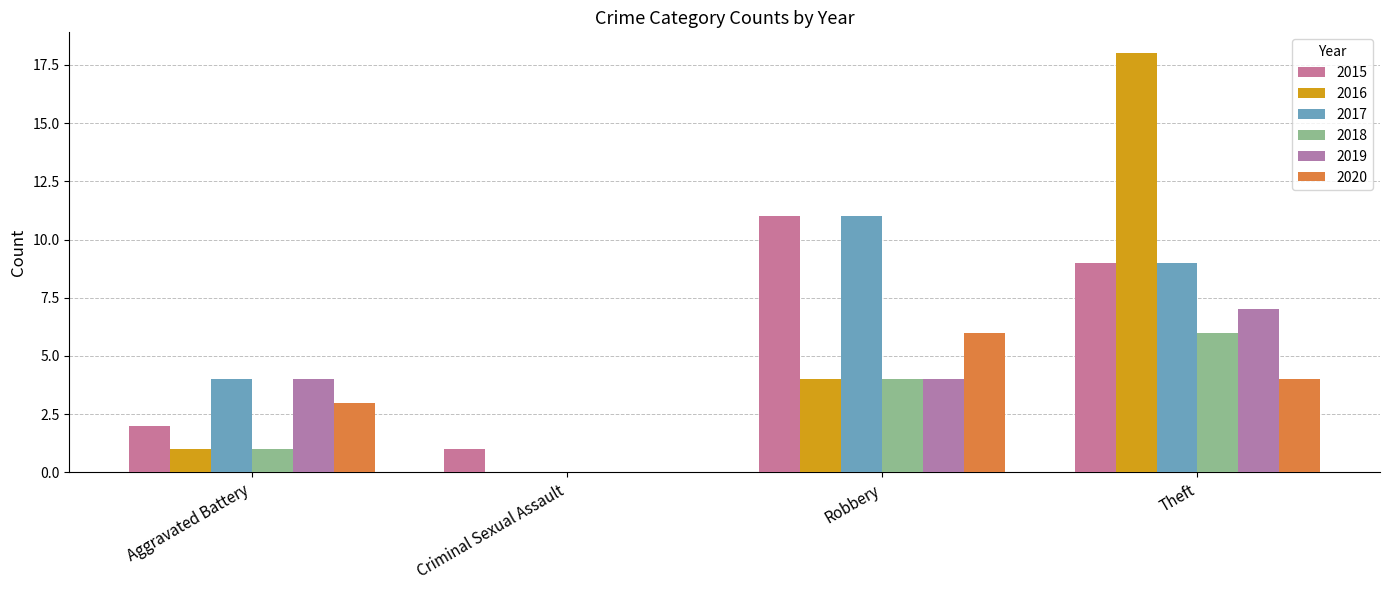

Does the chart contain stacked bars?

No